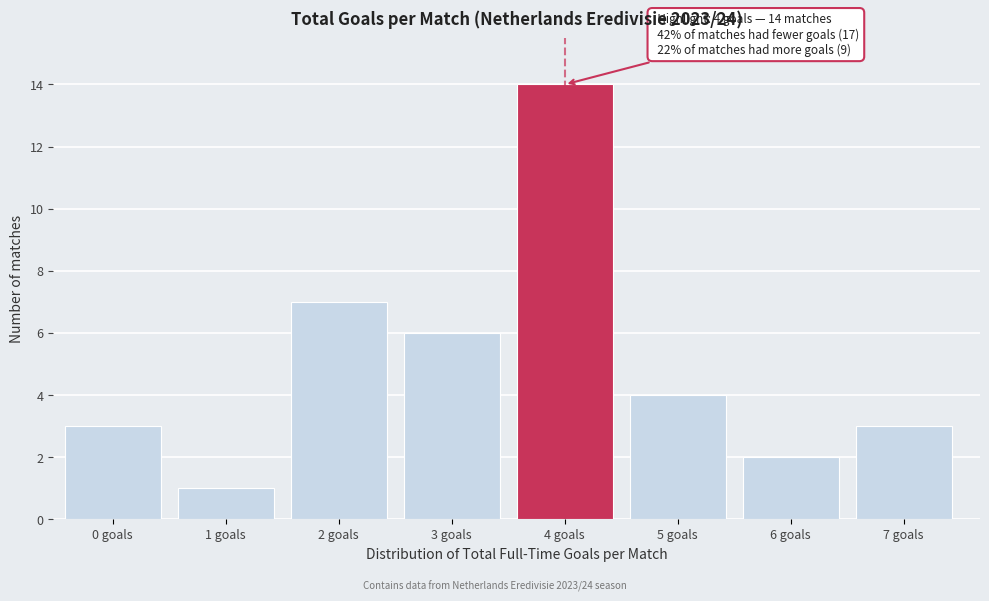

Reading right to left, list all the values displayed in this chart.

7 goals=3	6 goals=2	5 goals=4	4 goals=14	3 goals=6	2 goals=7	1 goals=1	0 goals=3